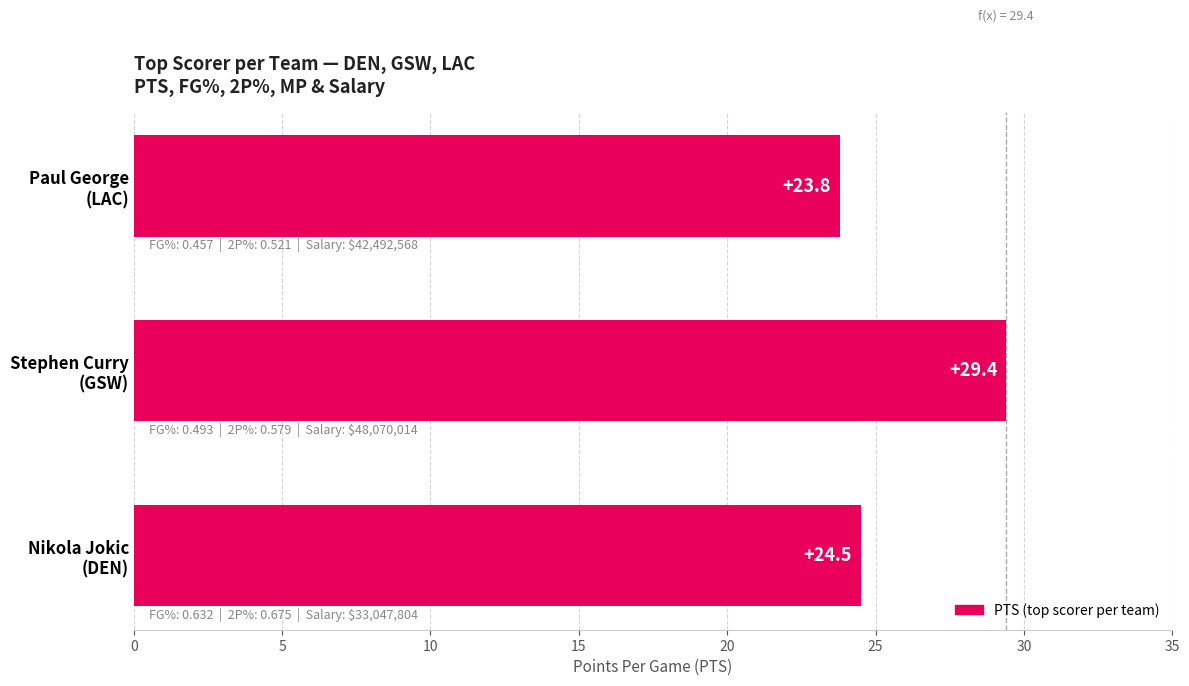

What is the greatest value displayed?

29.4